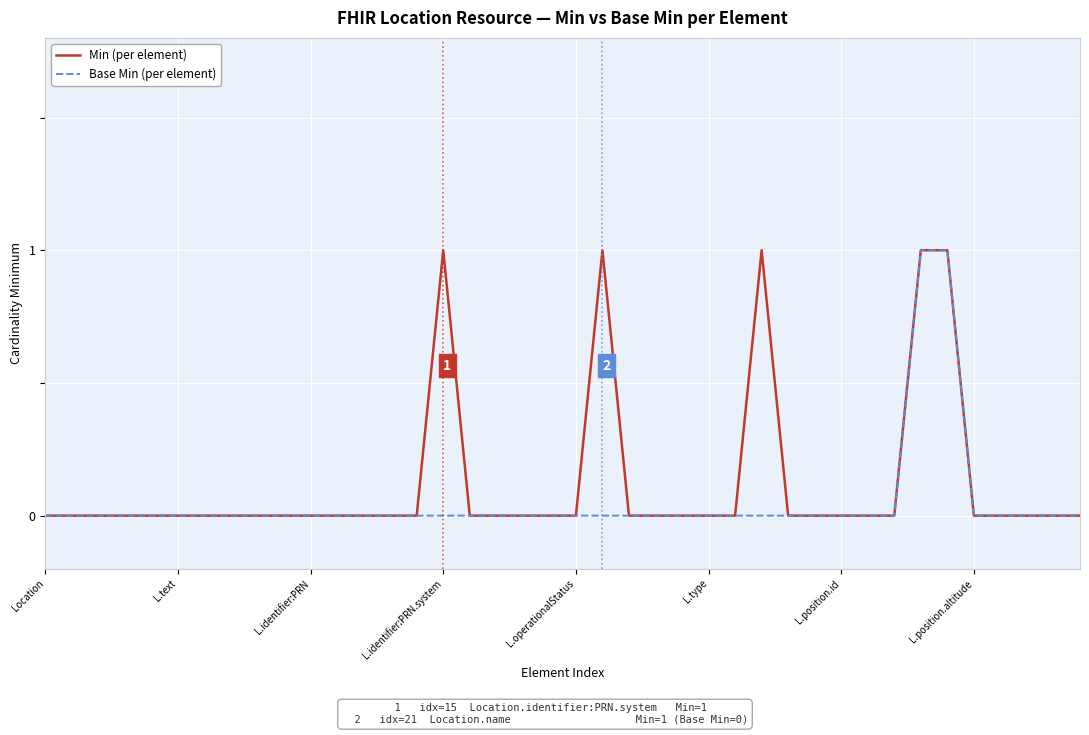

At which label does Min (per element) reach its peak?

L.identifier:PRN.system